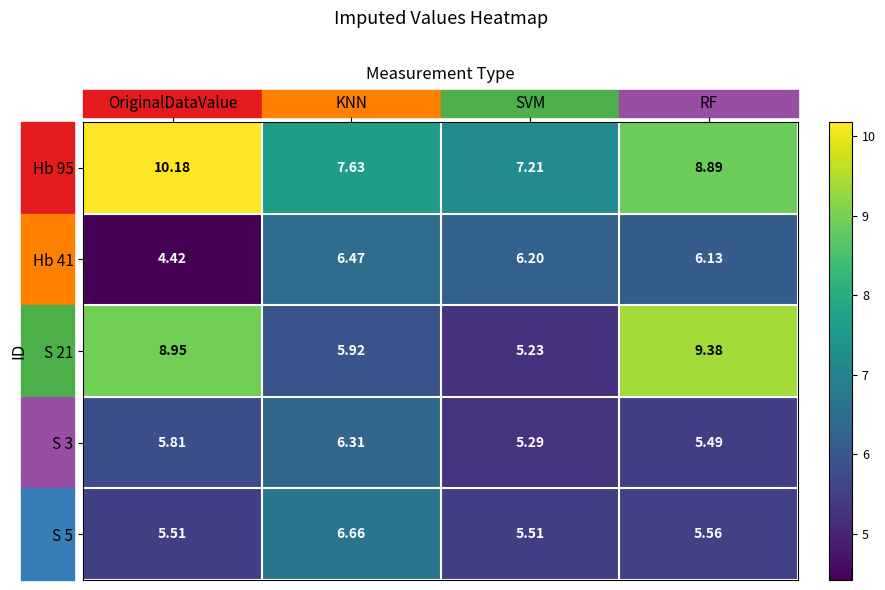

Which label corresponds to the largest value in the chart?

OriginalDataValue